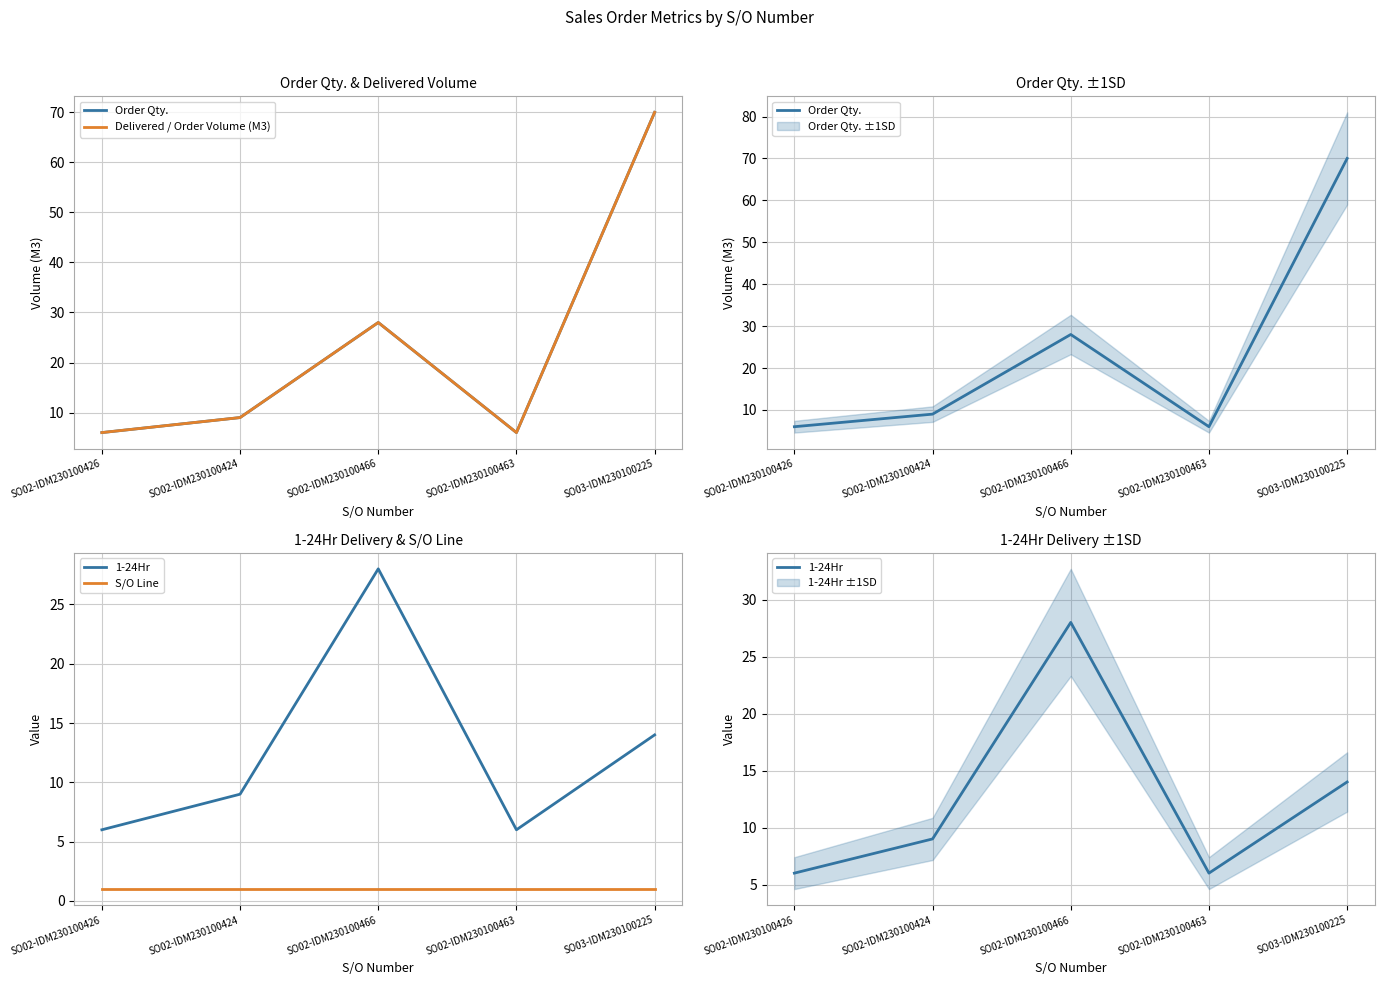

What value does the Delivered / Order Volume (M3) series have at SO03-IDM230100225?

70